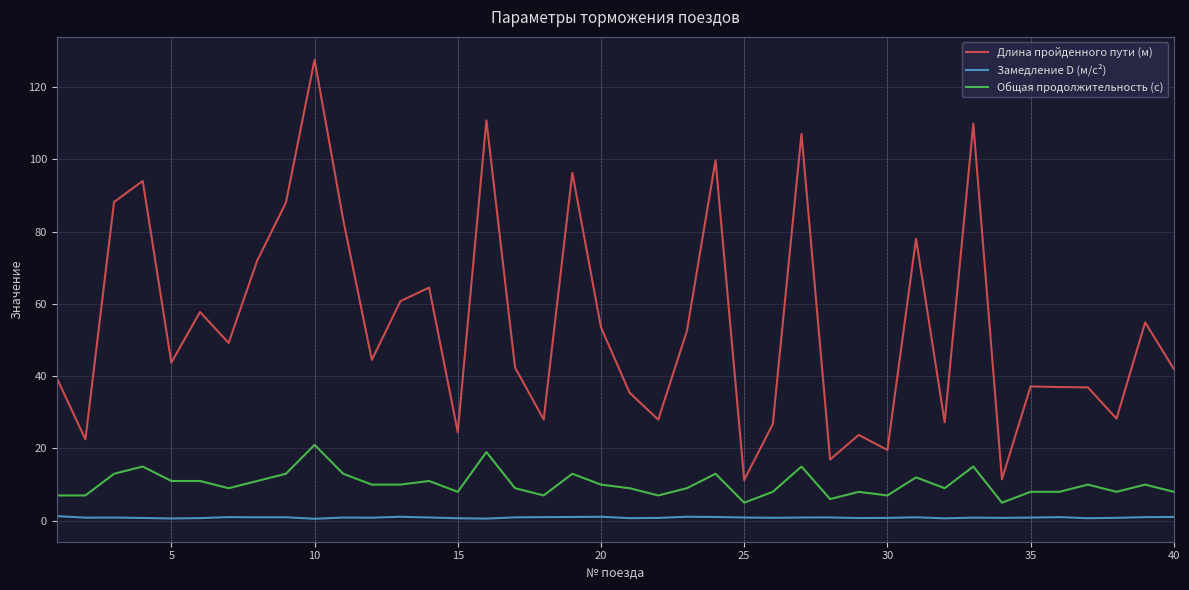

What is the sum of all Замедление D (м/с²) values?

35.2